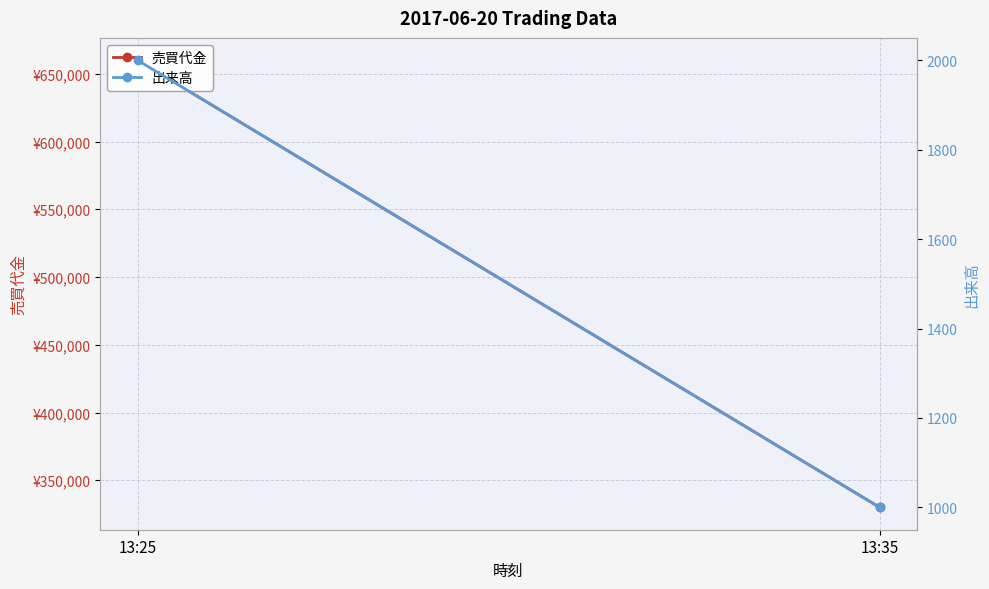

Reading left to right, list all the values displayed in this chart.

売買代金: 660000	330000
出来高: 2000	1000